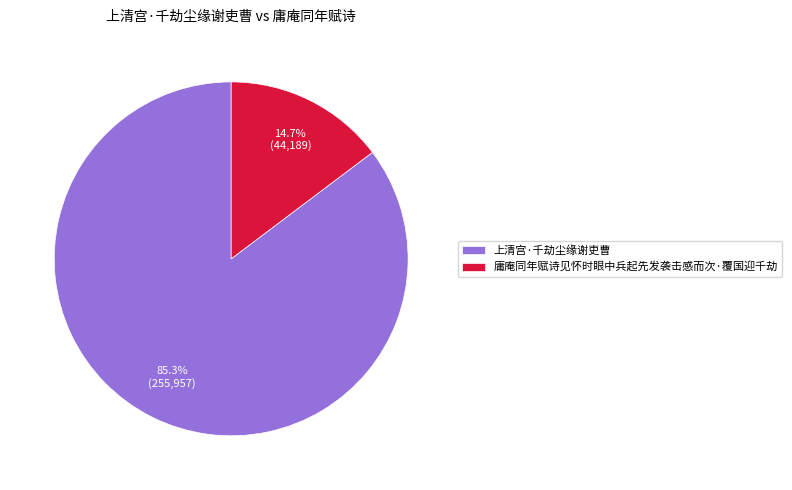

What percentage is the 庸庵同年赋诗见怀时眼中兵起先发袭击感而次·覆国迎千劫 slice, to the nearest percent?

15%